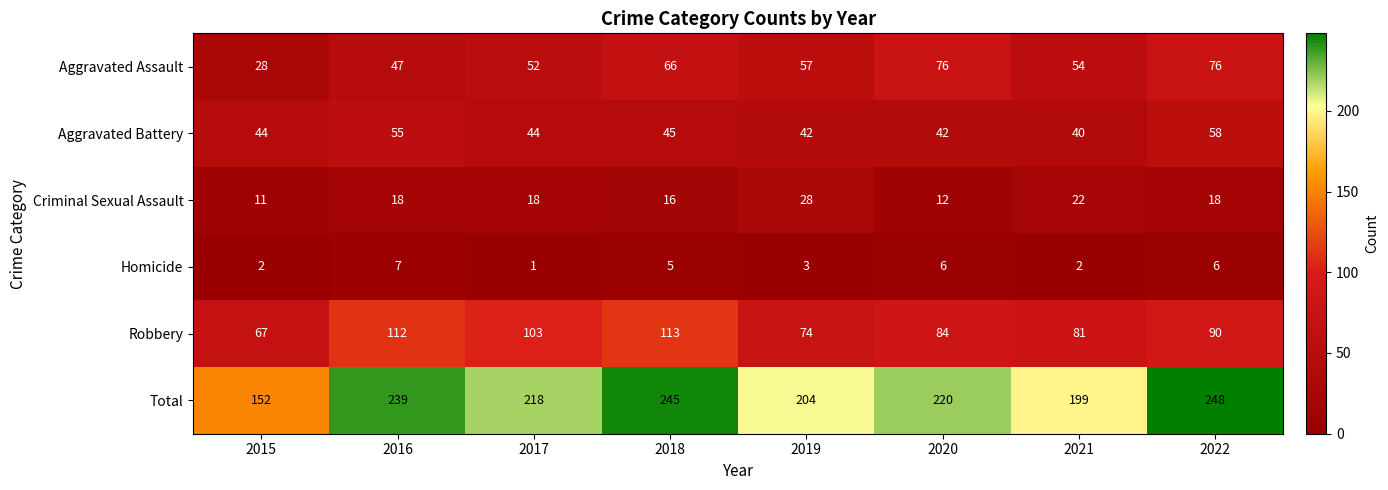

Count the number of categories in the chart.

8